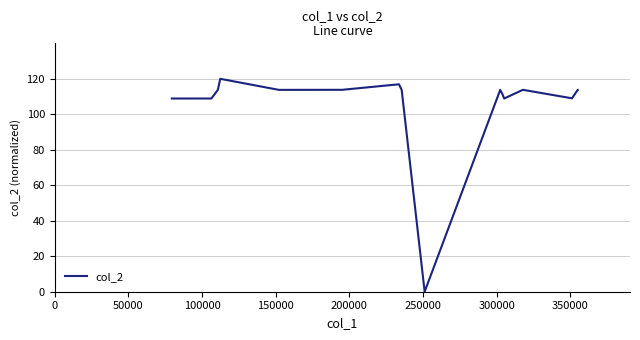

What is the difference between the maximum and minimum values?

120.0